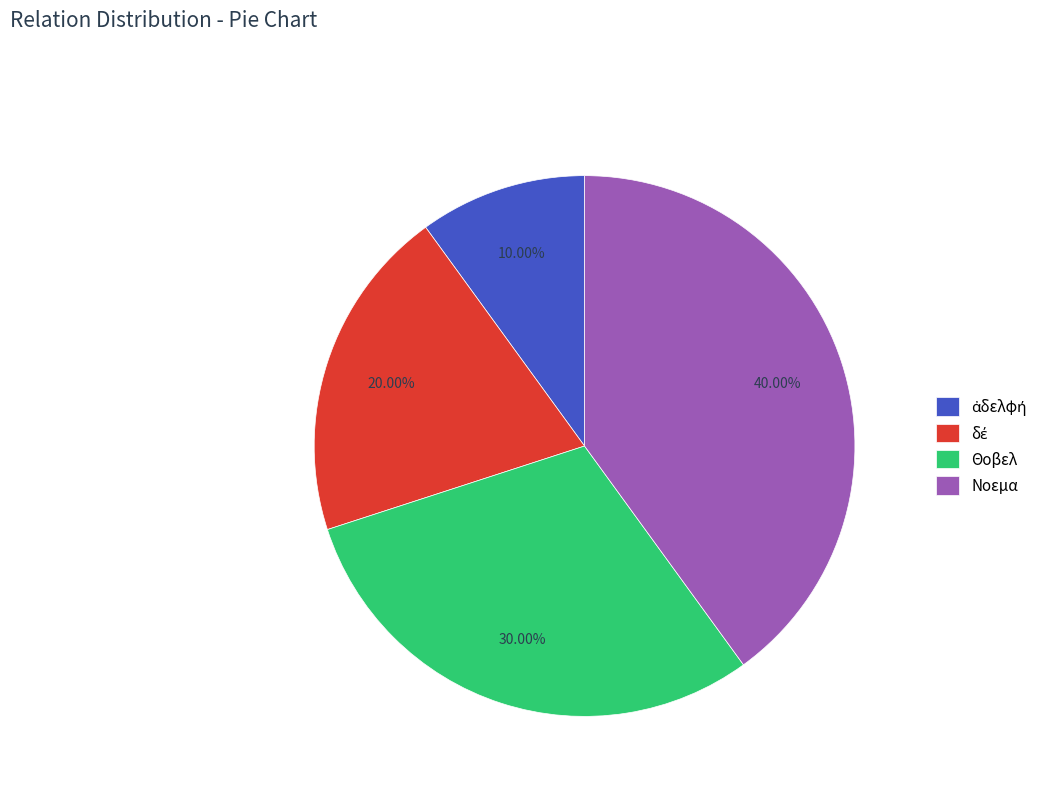

Which category has the biggest portion of the pie?

Νοεμα